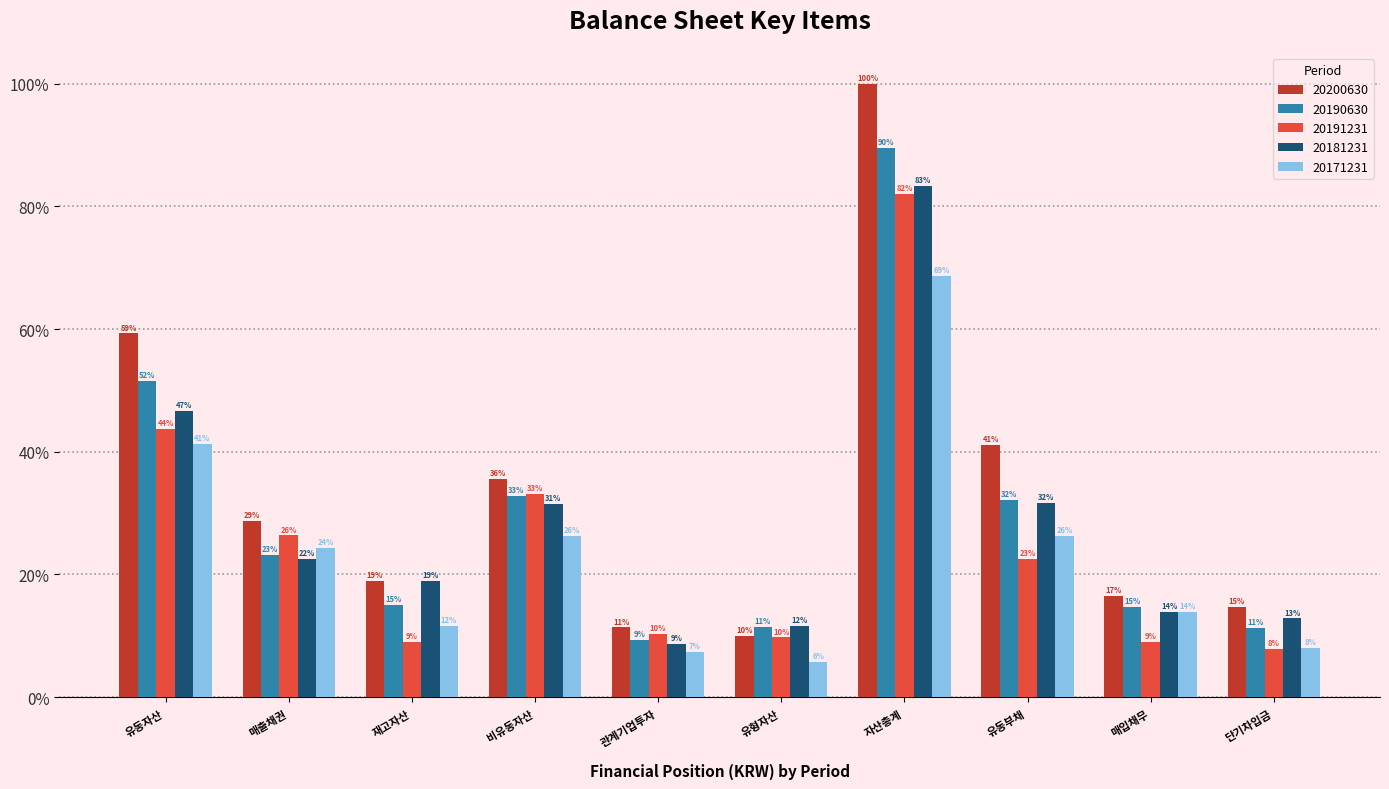

Are the bars horizontal?

No